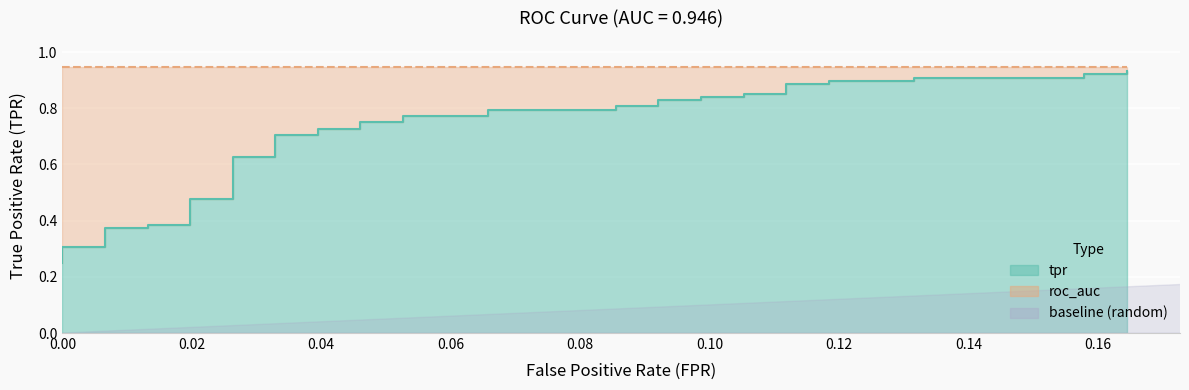

What is the difference between the highest and lowest values at 2?

0.9